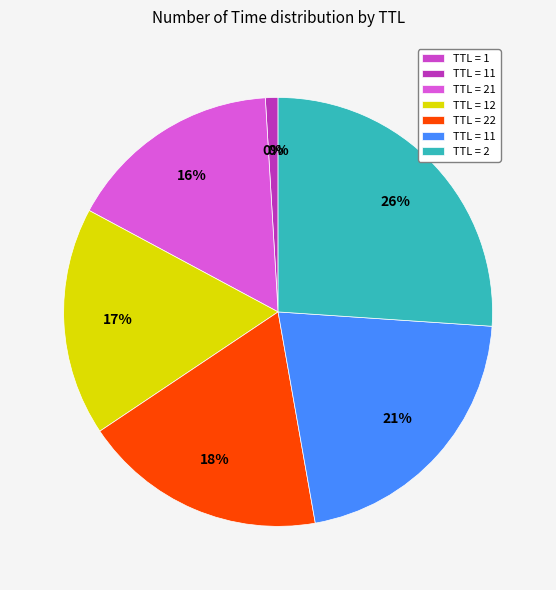

The 12 slice represents 11% of the pie. True or false?

False